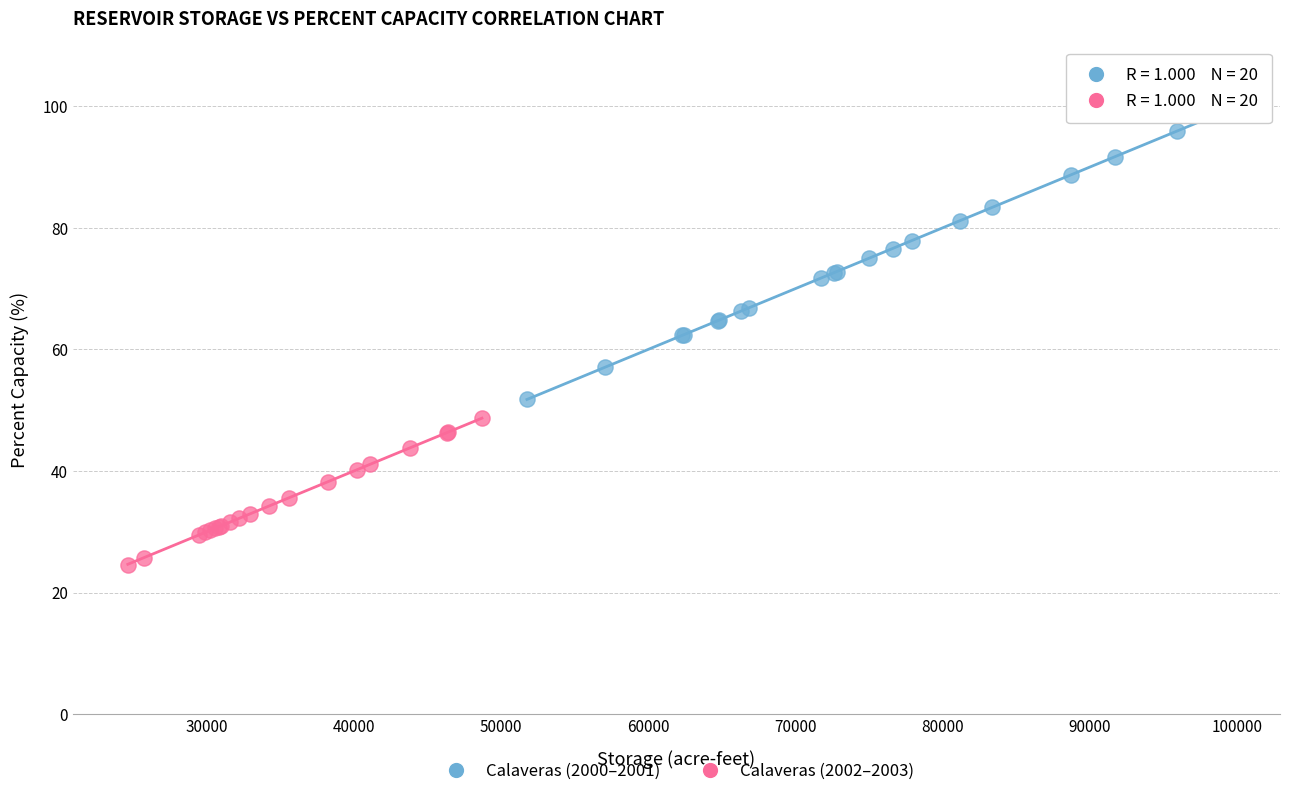

Which series contains the lowest Y value?

Calaveras (2002–2003)